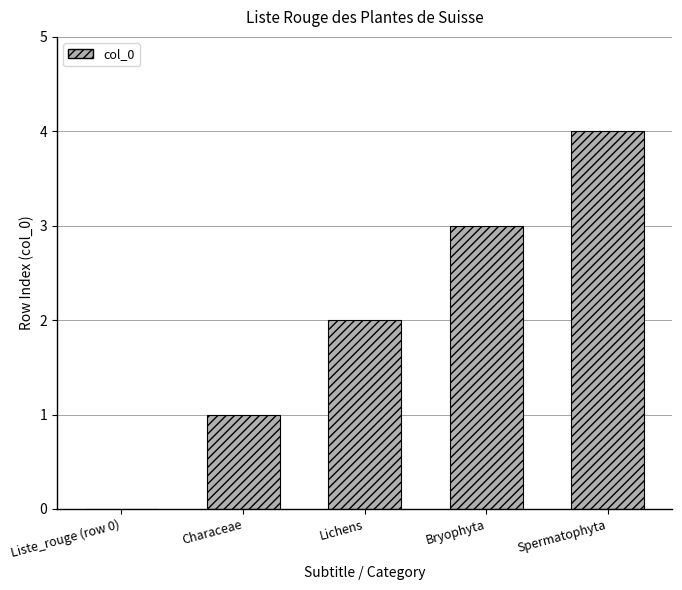

Approximately how many times larger is the value at Spermatophyta compared to Lichens?

2.0